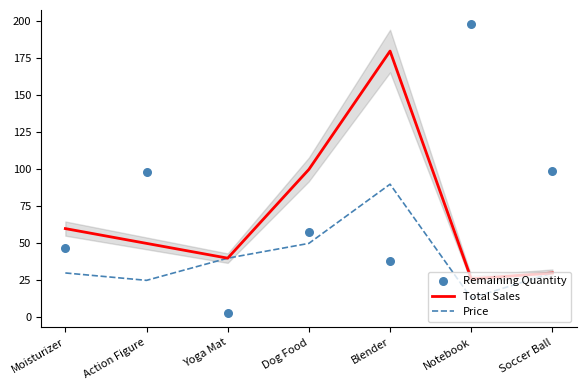

At how many categories does at least one series exceed 81?

5